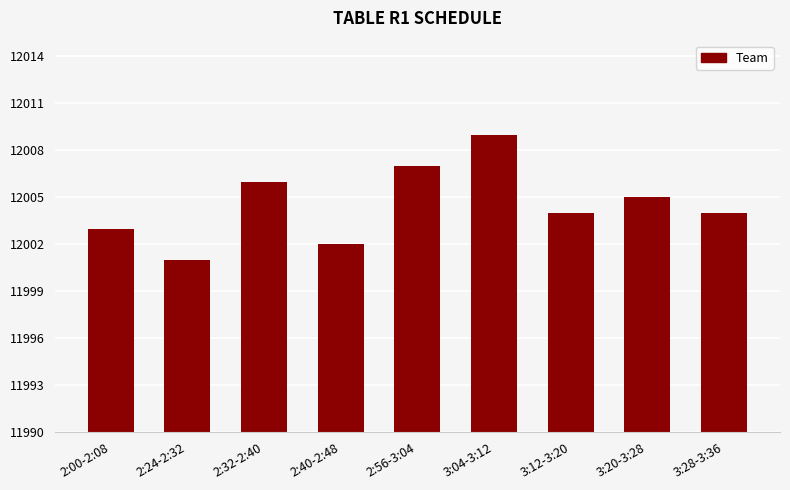

Are the bars horizontal?

No